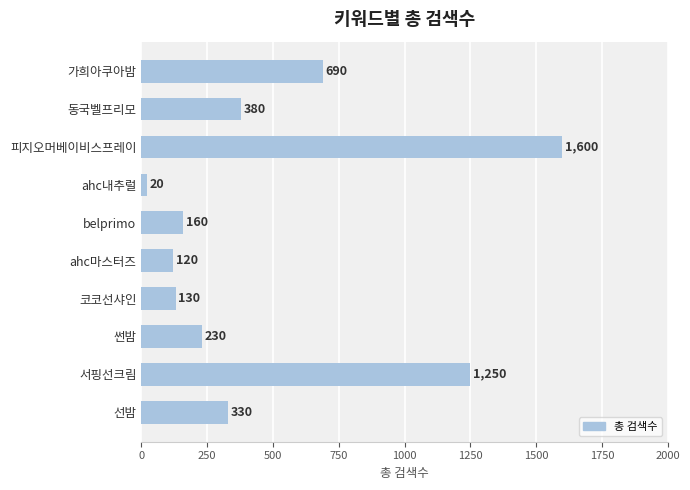

List the labels in order of value, largest first.

피지오머베이비스프레이, 서핑선크림, 가희아쿠아밤, 동국벨프리모, 선밤, 썬밤, belprimo, 코코선샤인, ahc마스터즈, ahc내추럴